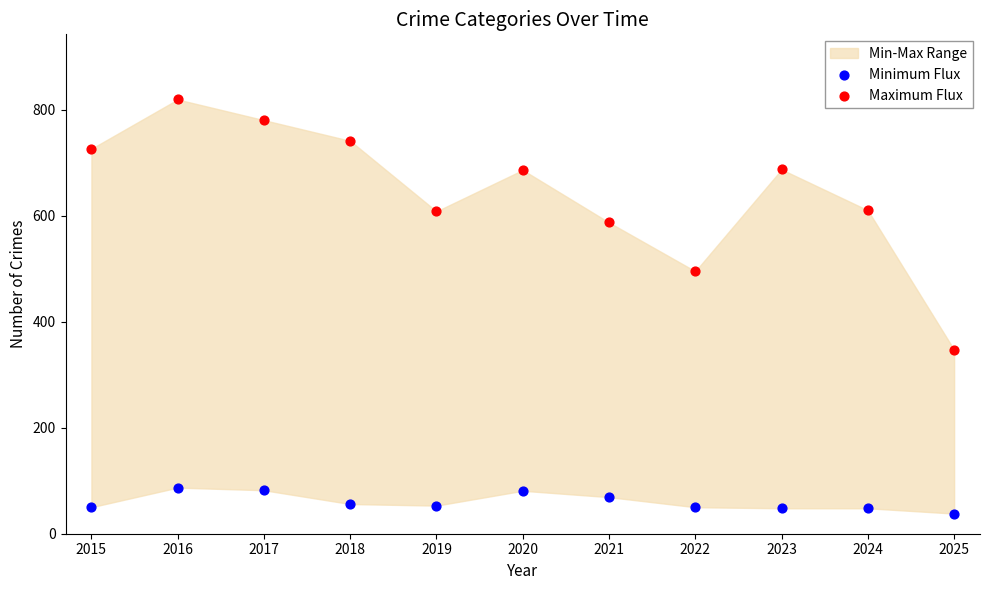

Which series has the widest spread of Y values?

Maximum Flux